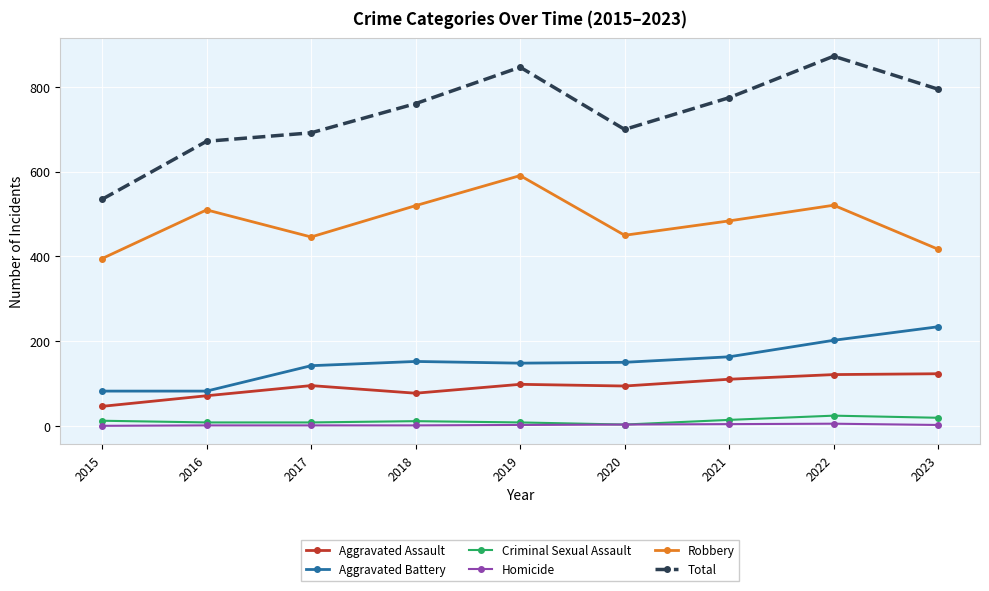

In Total, how many points are lower than both neighbors (excluding endpoints)?

1